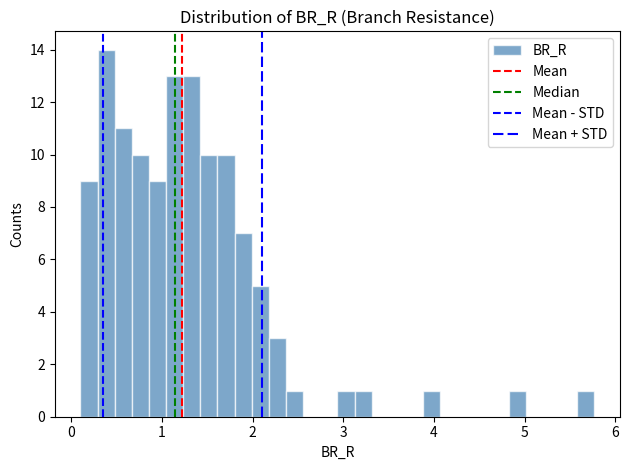

Around what value on the x-axis is the tallest bar? Give the approximate position of its centre, as read against the axis.

0.4